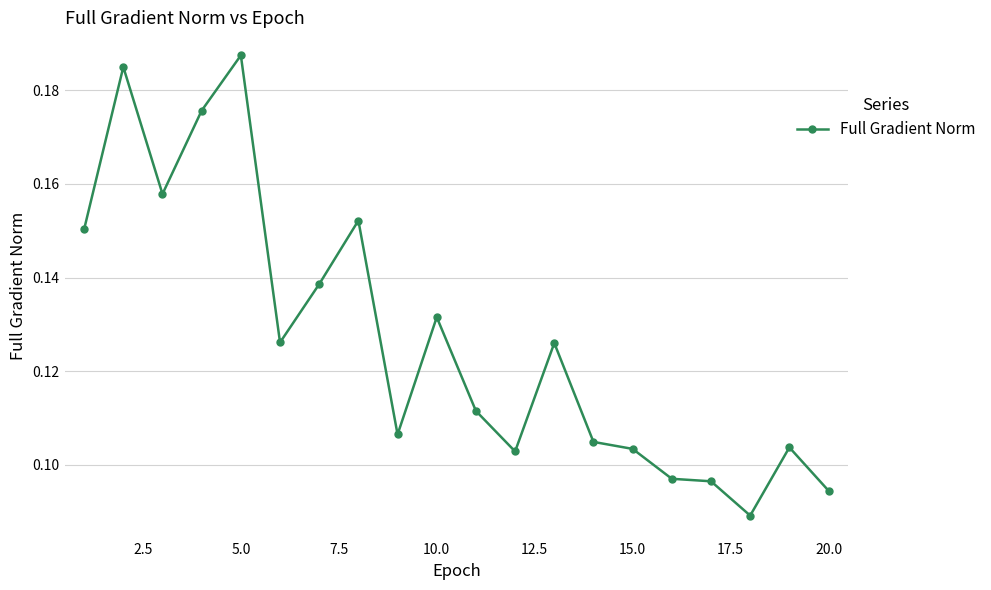

How many values are between 0 and 1?

20